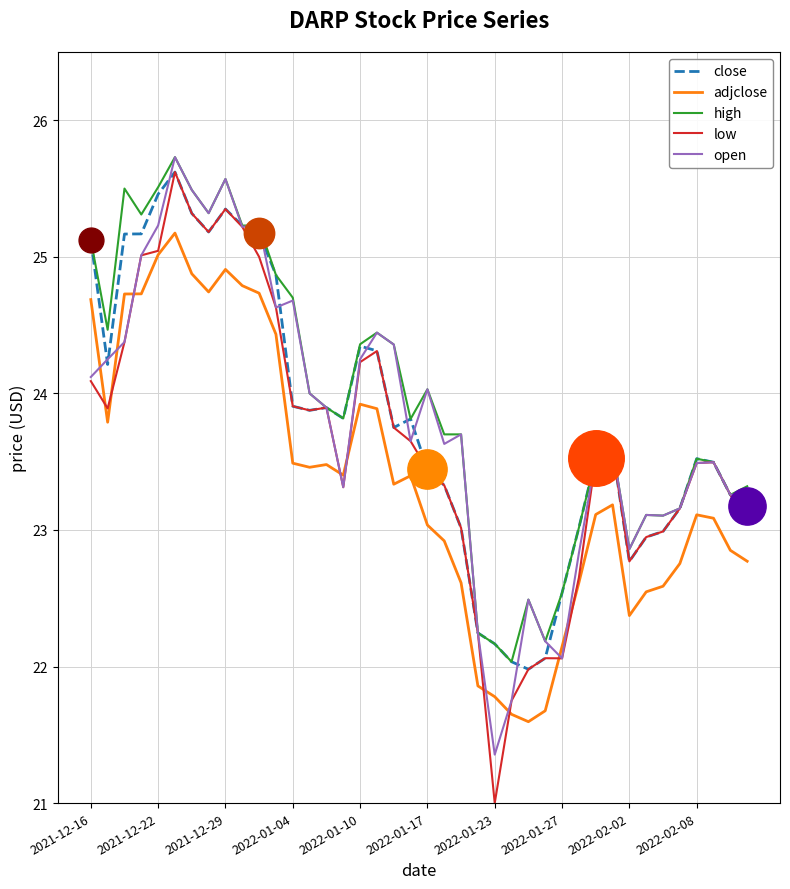

True or false: adjclose and high cross at least once.

False